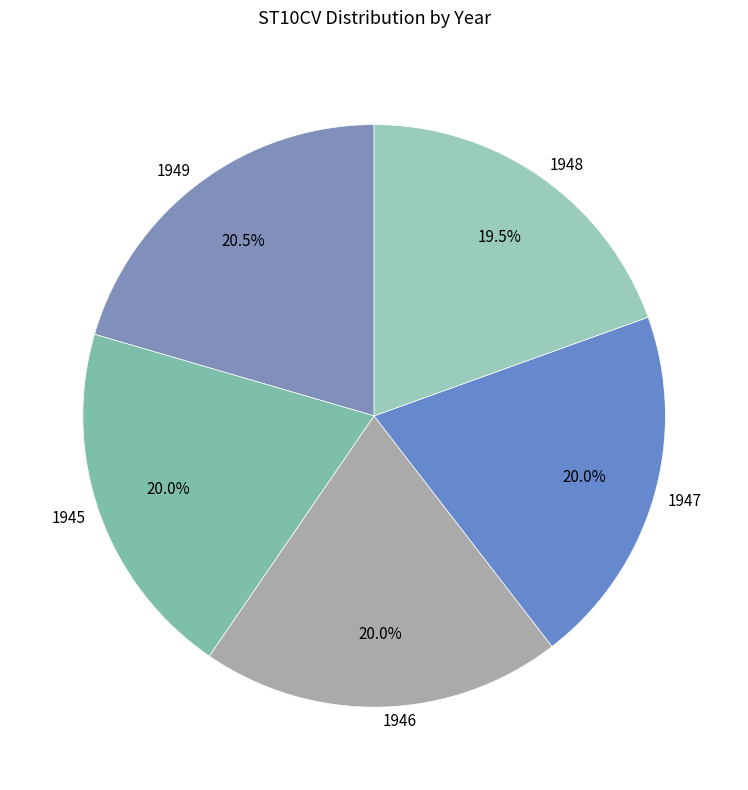

Is there any slice that represents more than half of the pie?

No